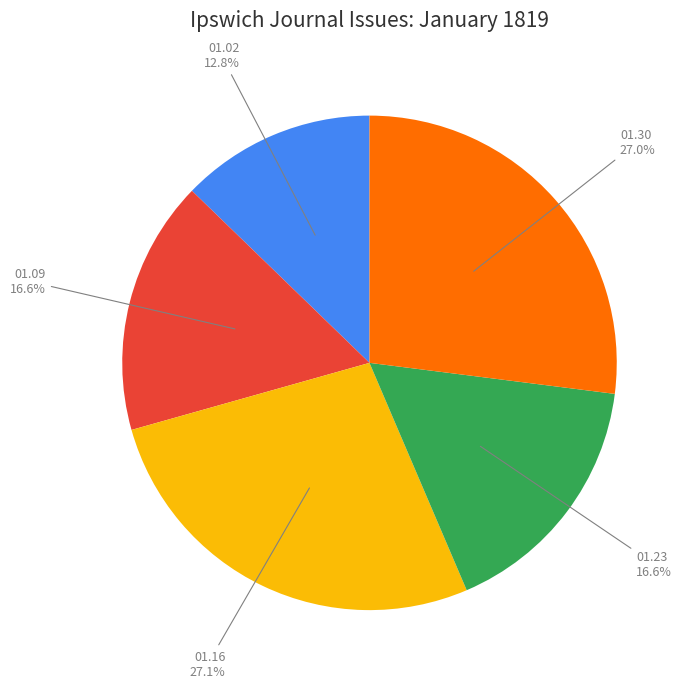

Is there a majority slice in this chart?

No